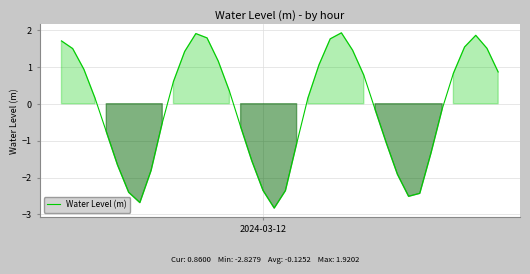

What is the difference between the maximum and minimum values?

4.7